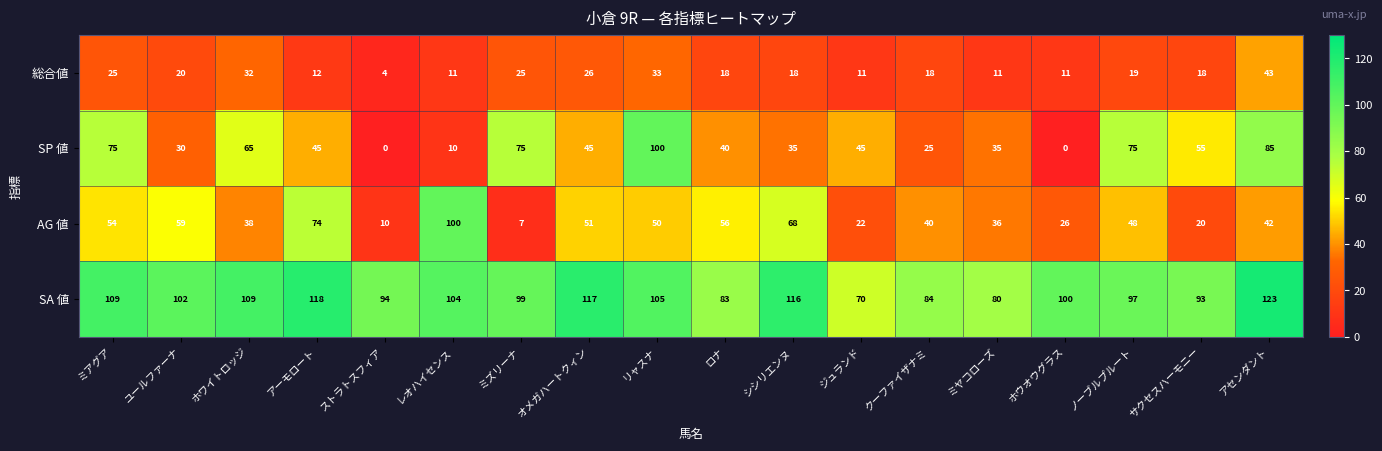

How many categories are shown in the chart?

18